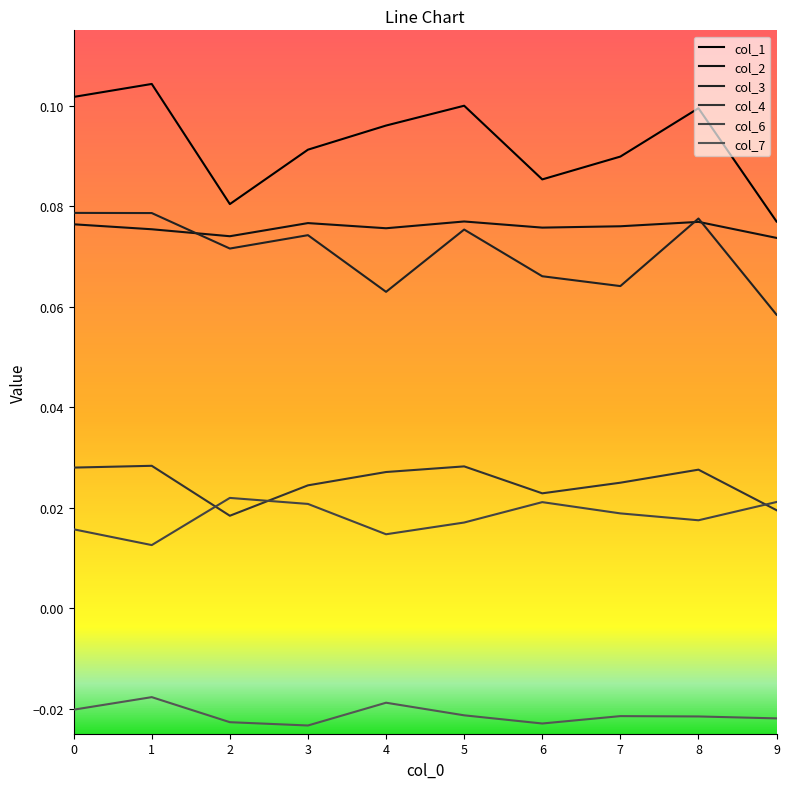

What is the total value across all series at 6?

0.2